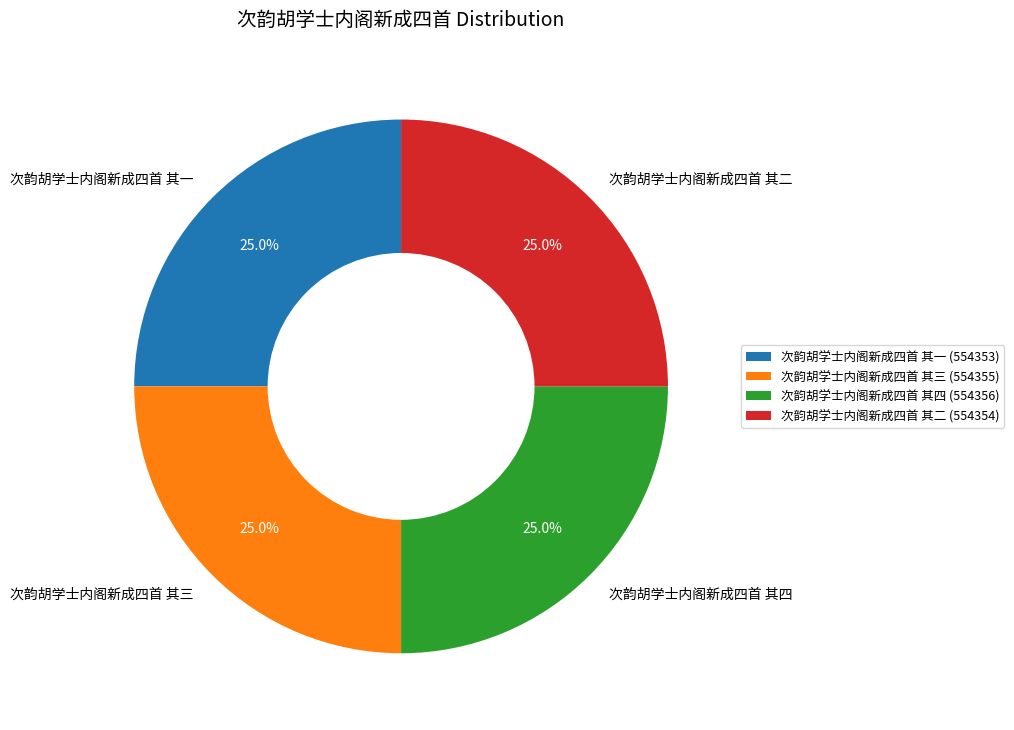

To the nearest percent, what is the average slice percentage?

25%